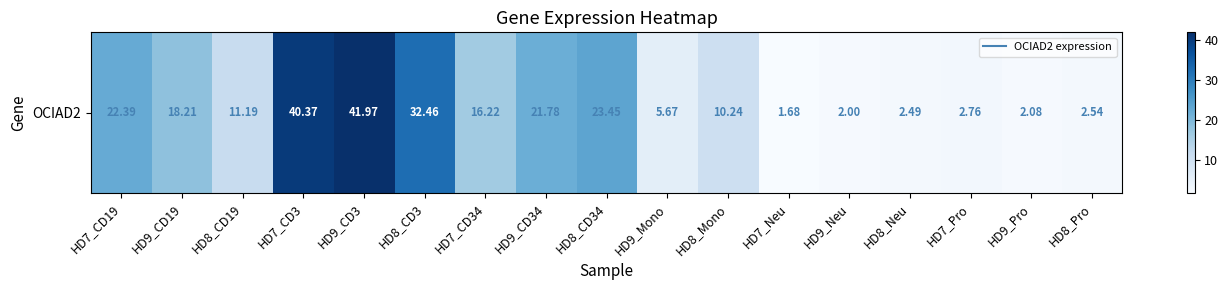

Is it true that the value at HD8_CD34 is 23.4?

True